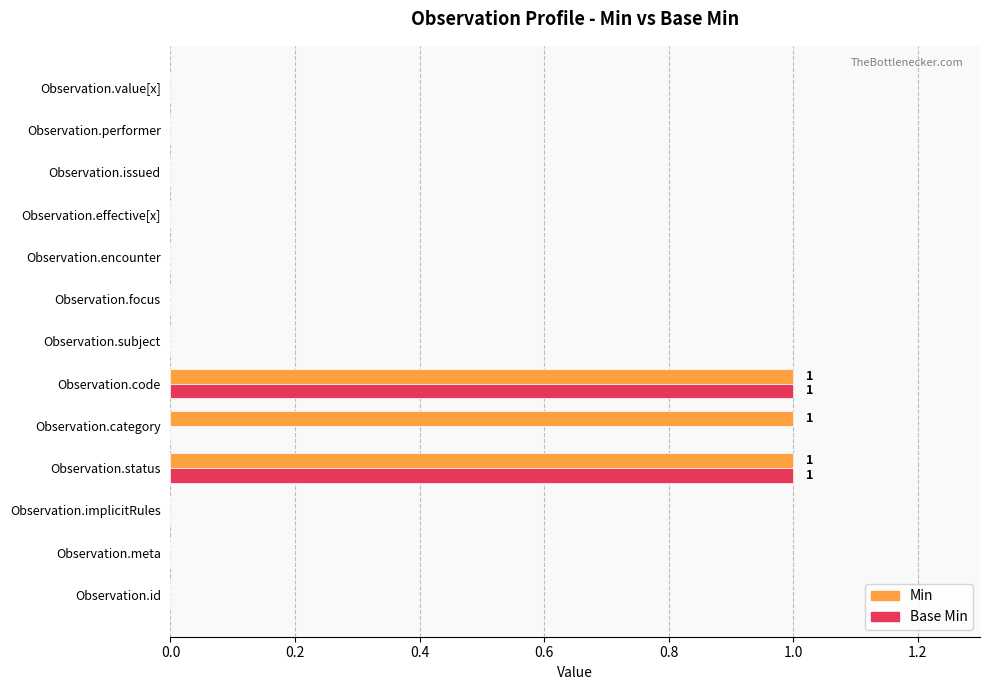

The Min series shows 0 at Observation.value[x]. True or false?

True